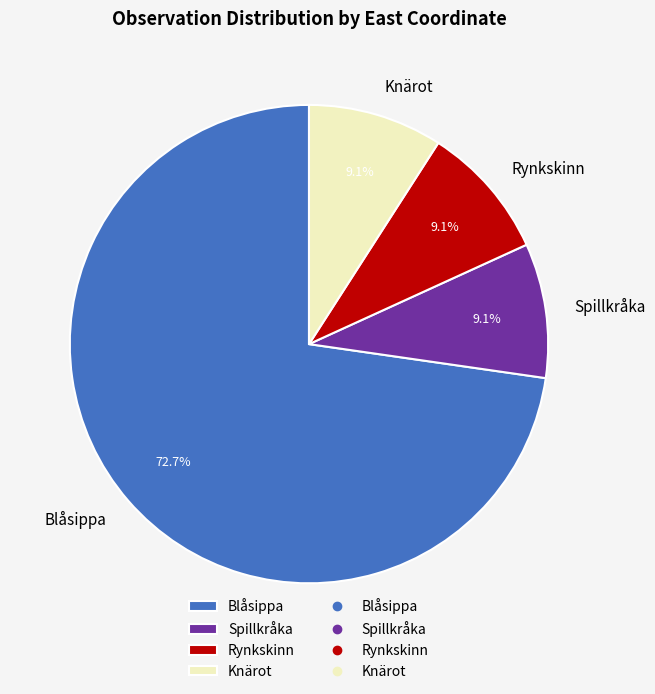

What portion of the pie excludes Spillkråka?

90.9%